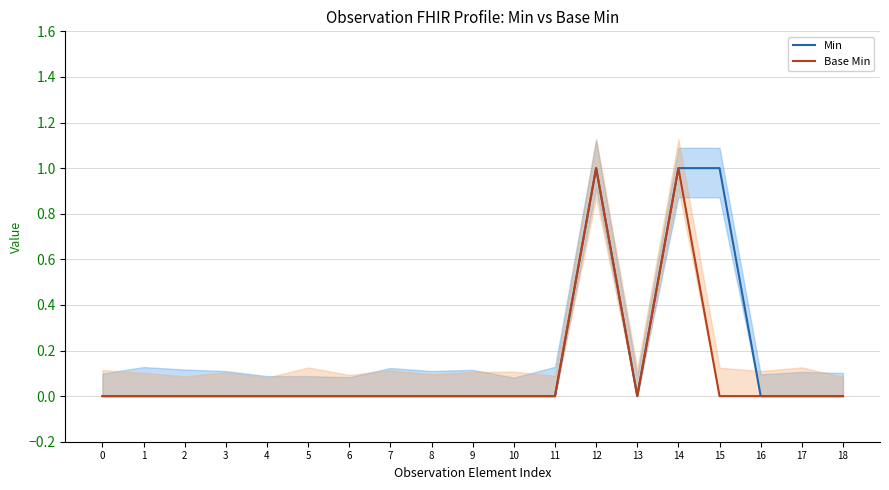

Between 3 and 6, which series saw the biggest shift?

Min